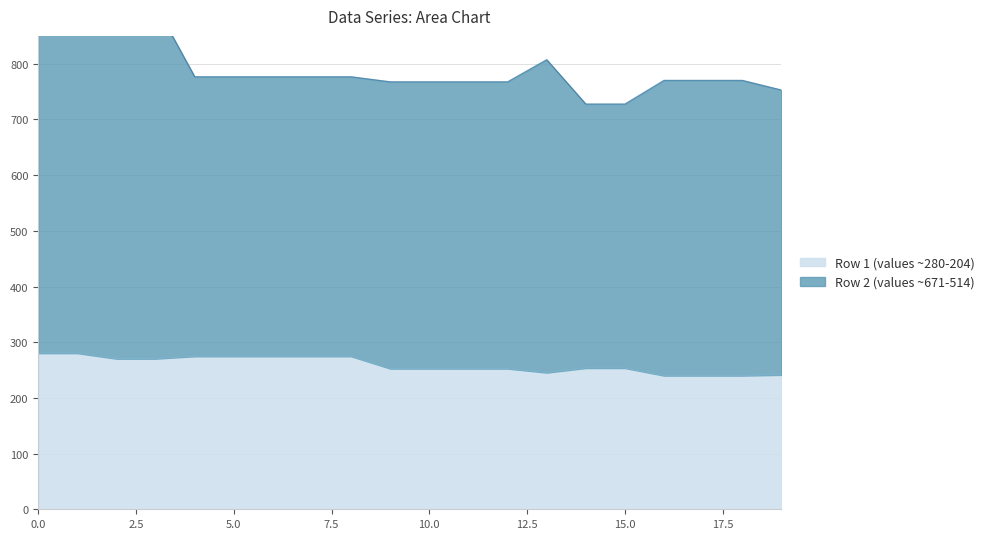

Which has a higher value, 3 or 7?

7